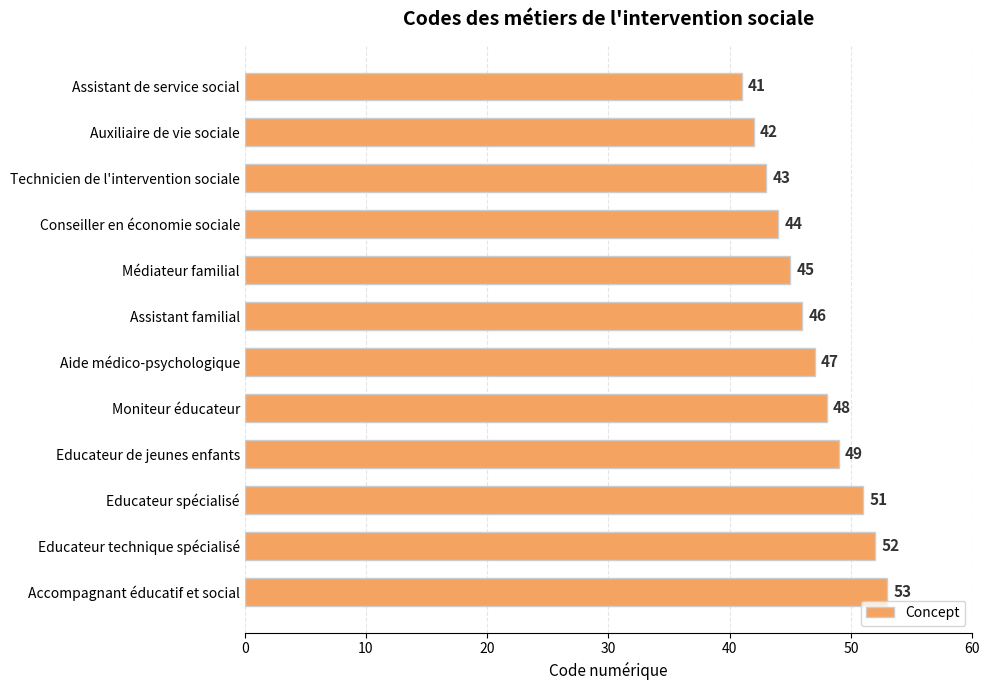

How many values are below 47?

6